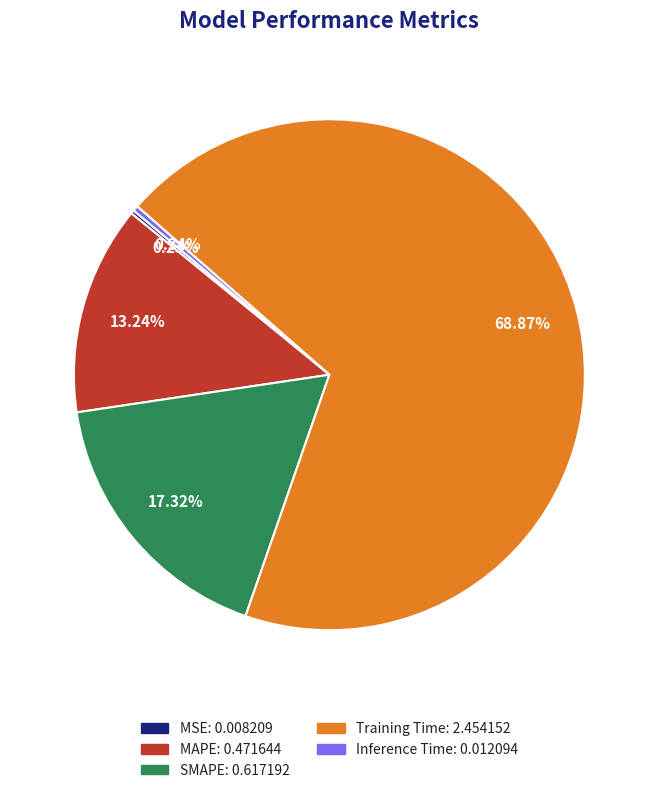

To the nearest percent, what is the average slice percentage?

20%